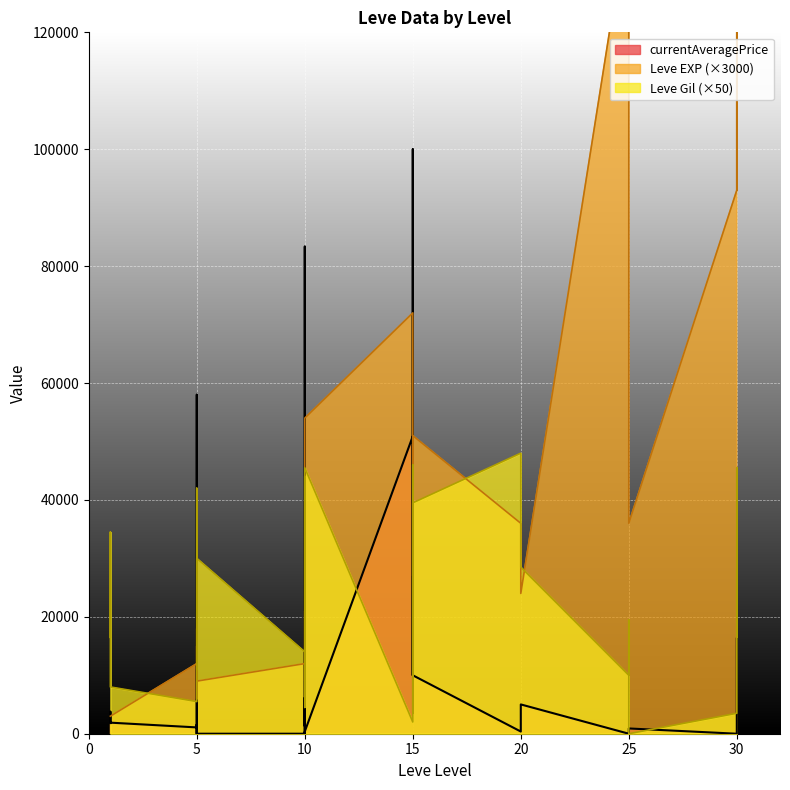

Which label corresponds to the smallest value in the chart?

25